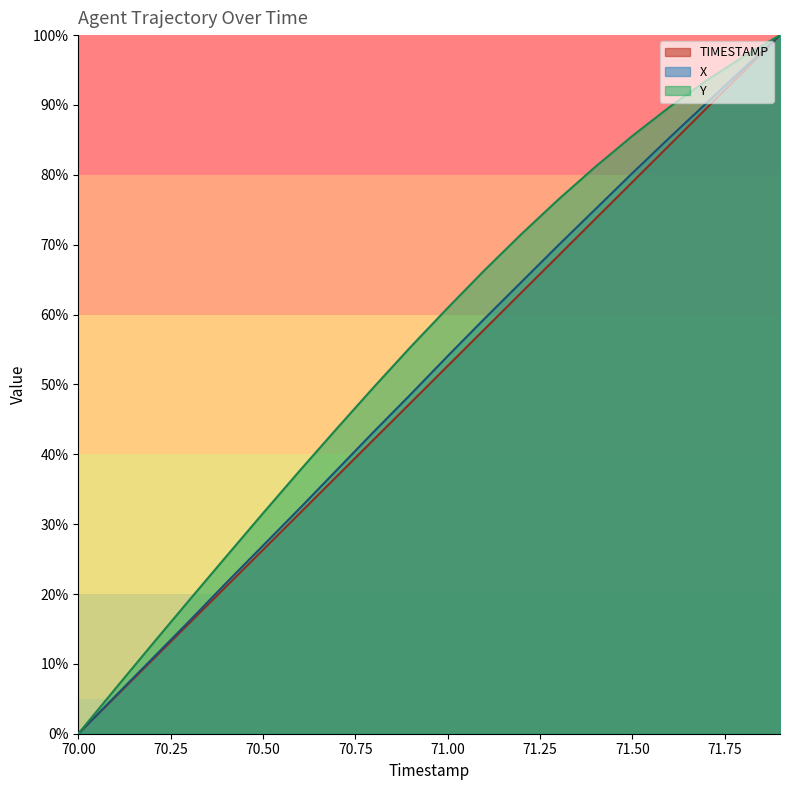

Which category has the highest value in the X series?

71.9